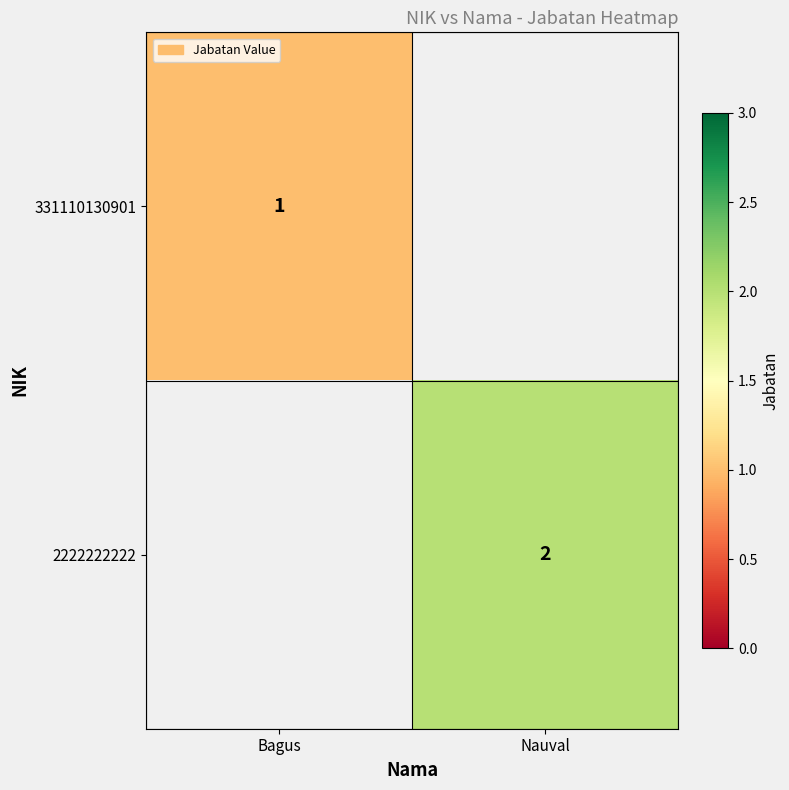

Is it true that 2222222222 equals 2 at Nauval?

True